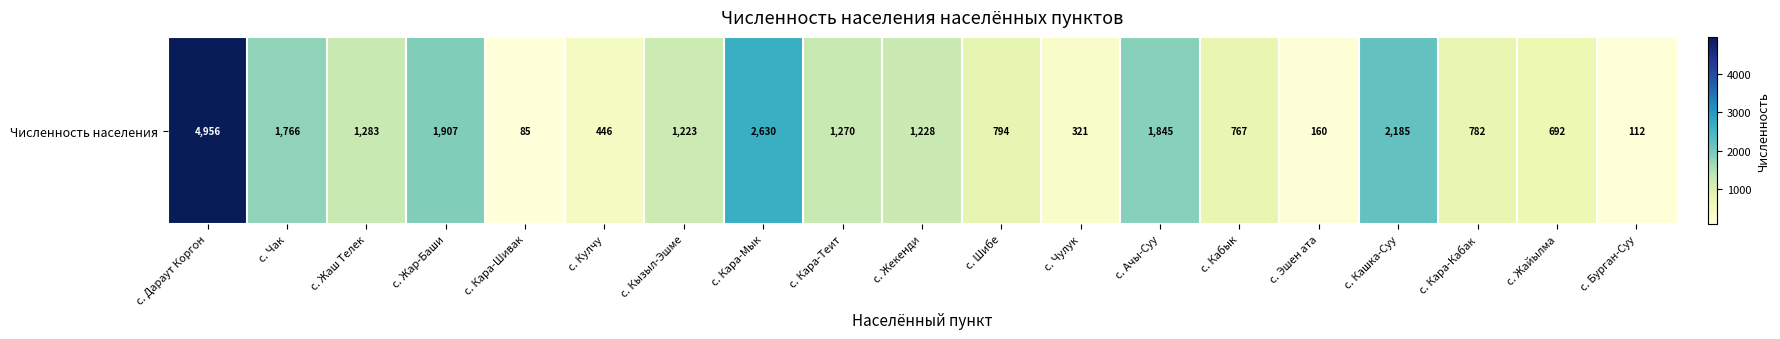

How many categories are shown in the chart?

19